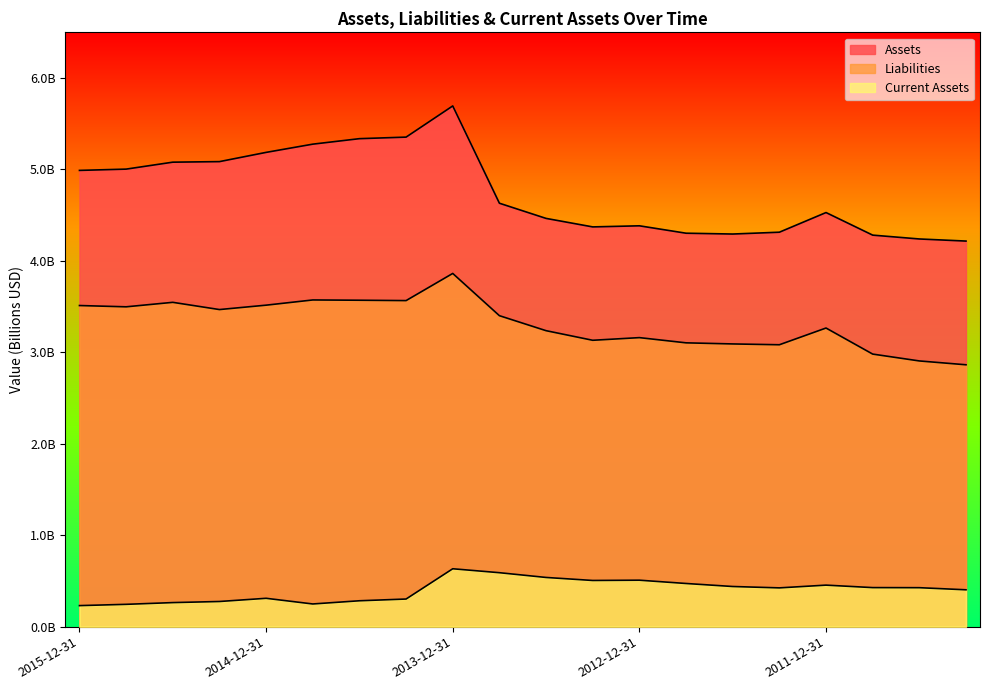

What is the difference between the second highest and minimum values in the Assets series?

1.1